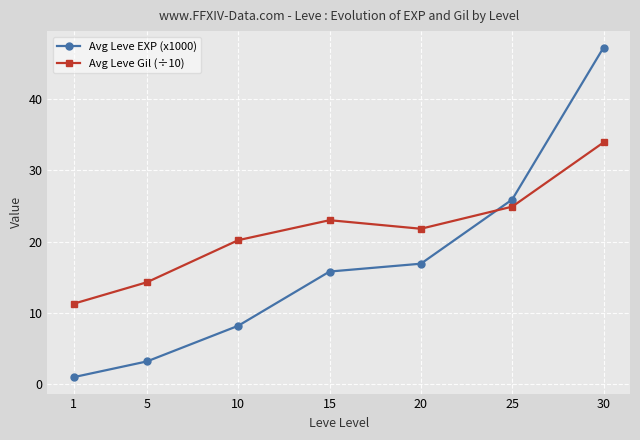

What is the sum of all Avg Leve Gil (÷10) values?

149.4